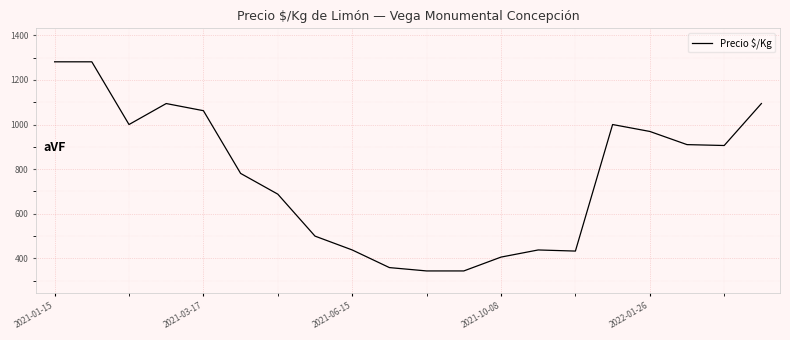

What is the smallest value displayed?

344